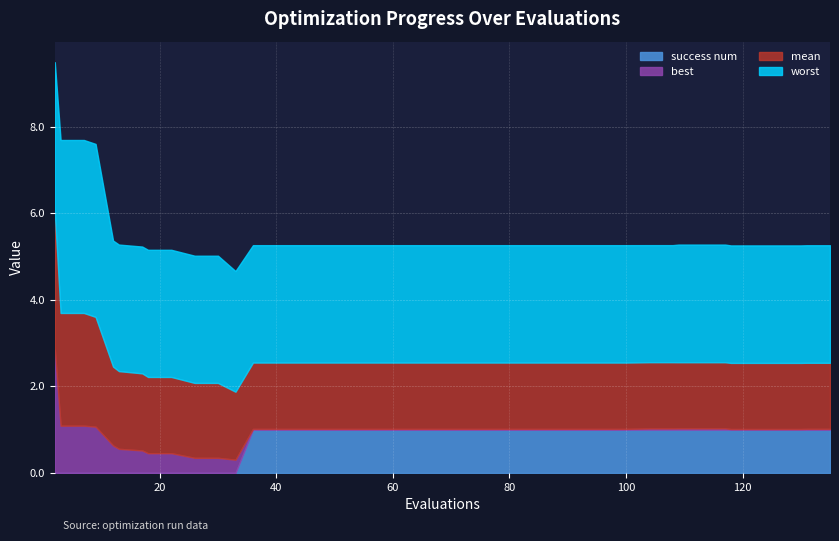

List the series in order of their overall mean, lowest first.

best, success num, mean, worst